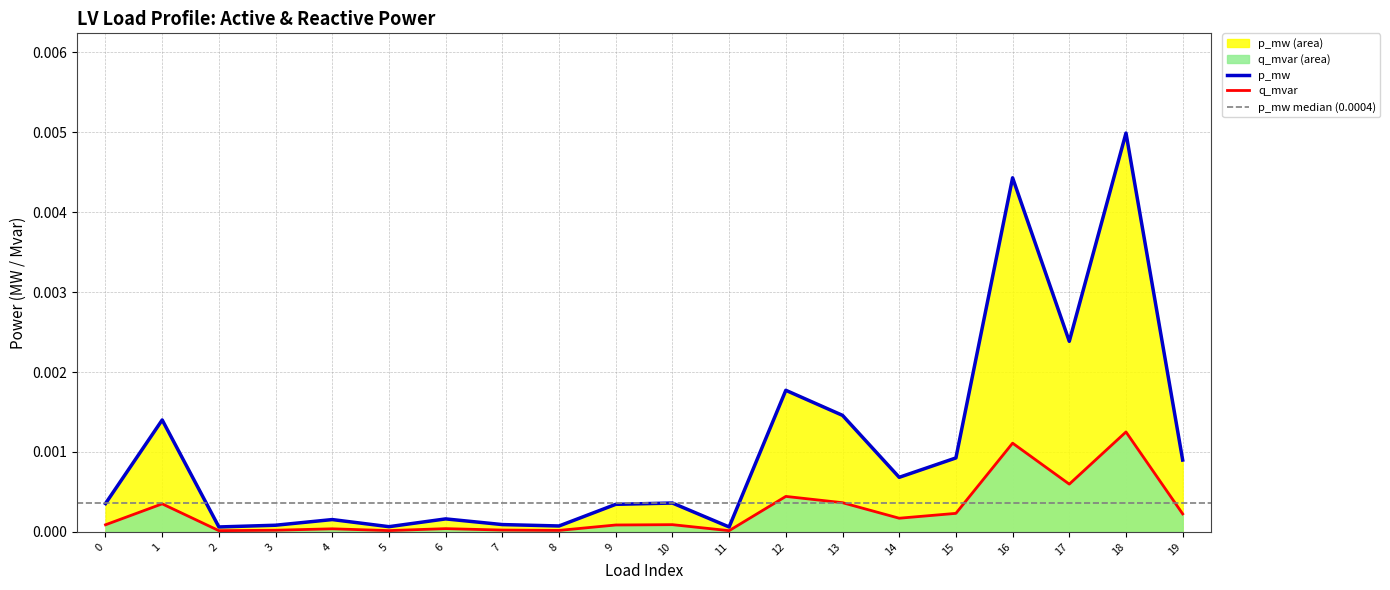

Is the value of q_mvar at 3 greater than the value of p_mw at 7?

No